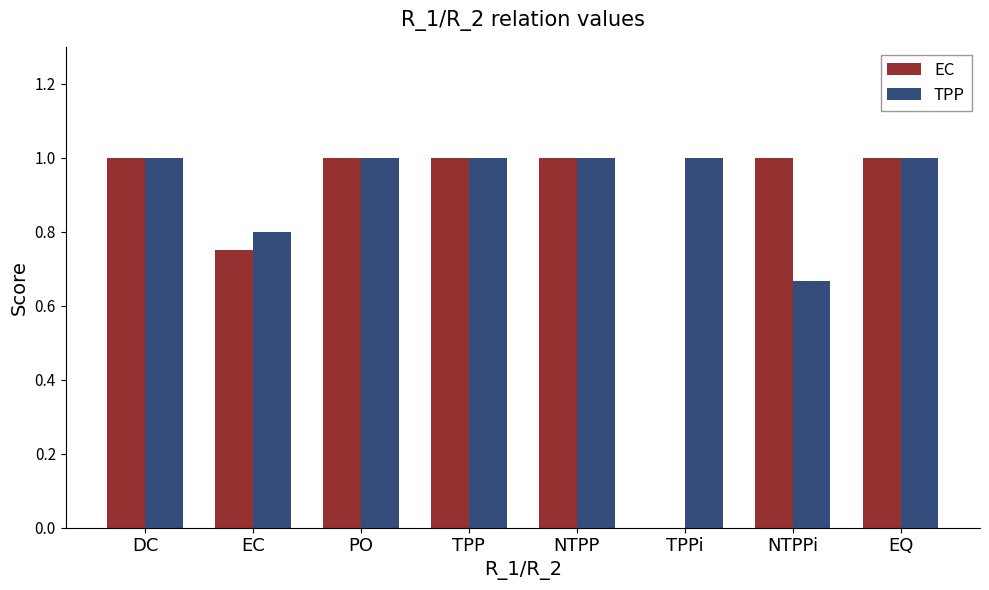

What are all the series names shown in the legend?

EC, TPP